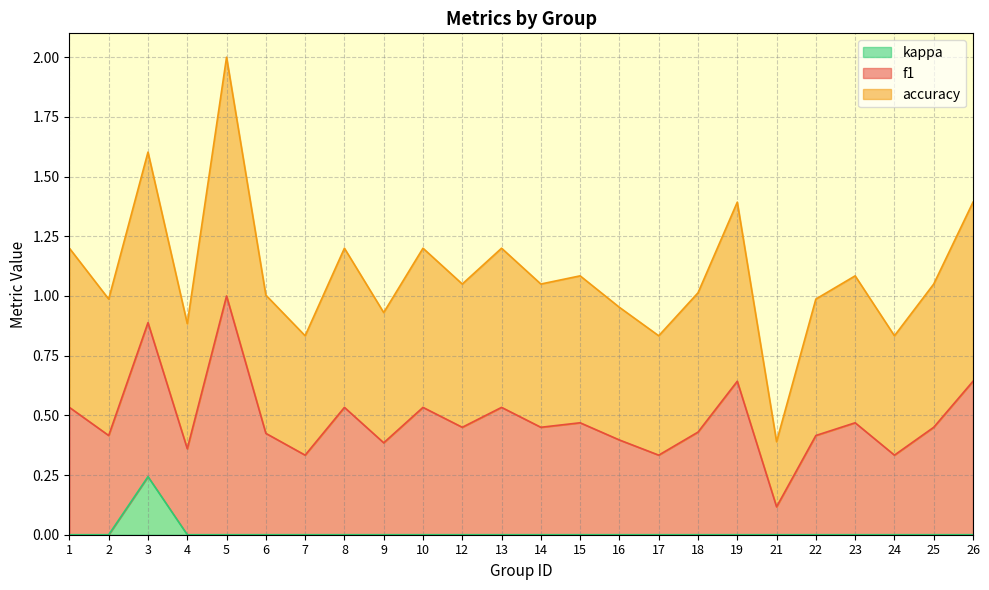

The value of kappa at 8 is 0.1. True or false?

False